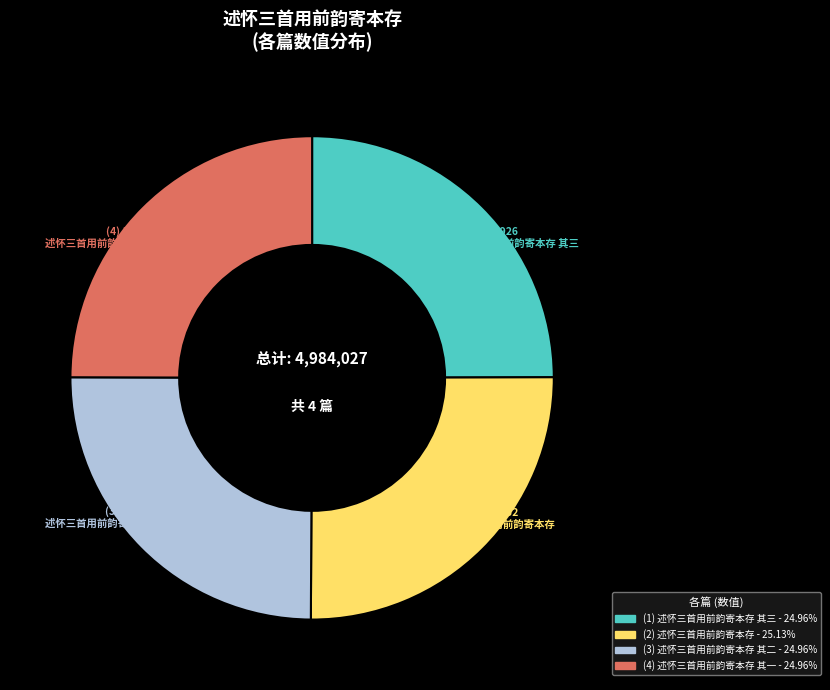

Does any single category account for the majority?

No